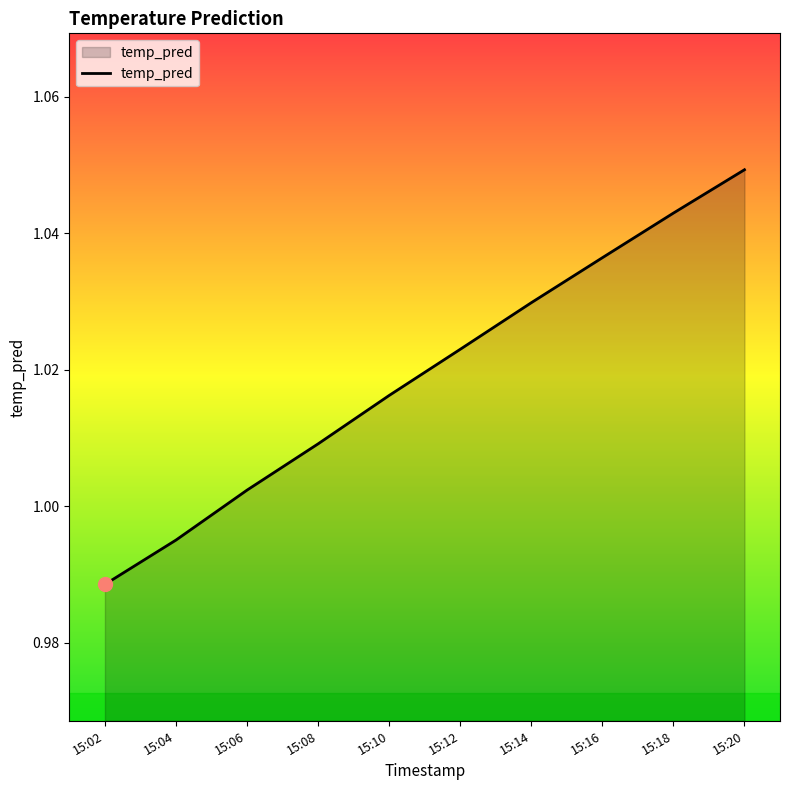

What is the sum of all values?

10.2